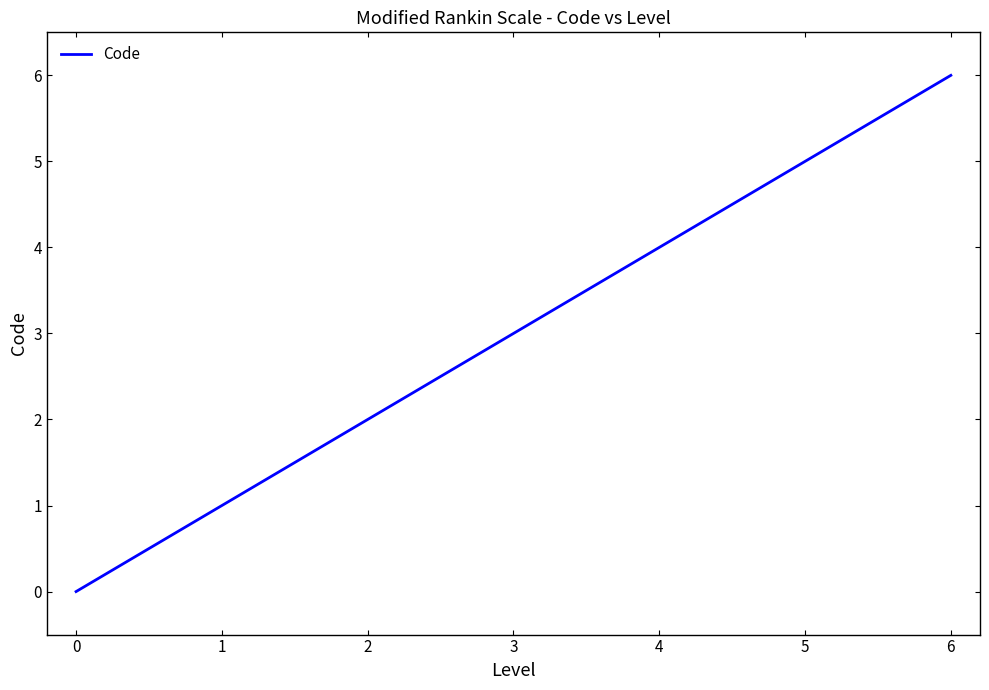

Does the chart have visible grid lines?

No